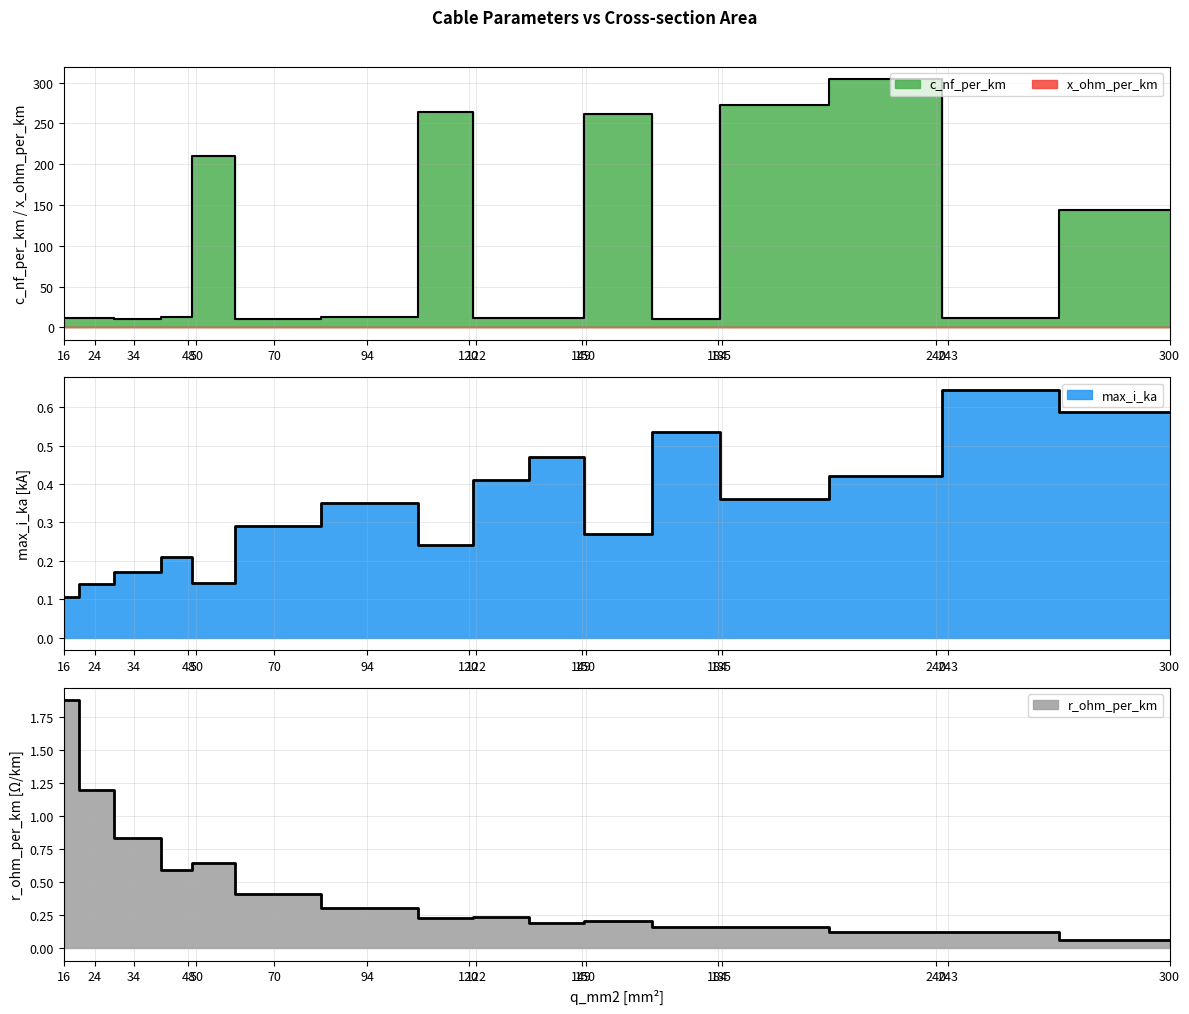

At 34, list the series in order from smallest to largest.

max_i_ka, r_ohm_per_km, c_nf_per_km